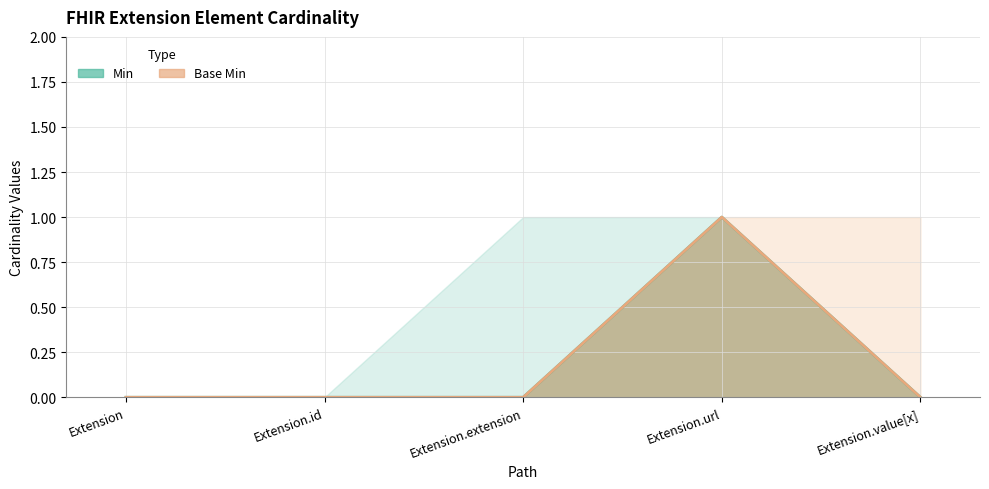

Between Extension.id and Extension.extension, which is larger?

Extension.id